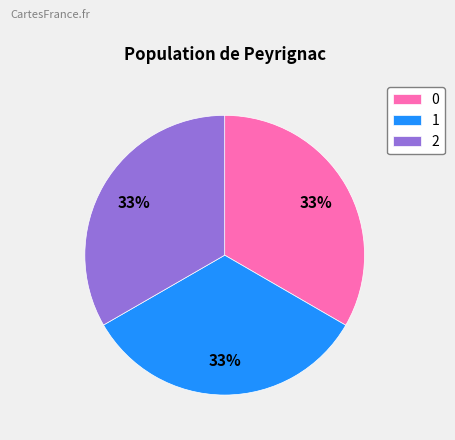

Combined, do 2 and 1 account for over 50%?

Yes